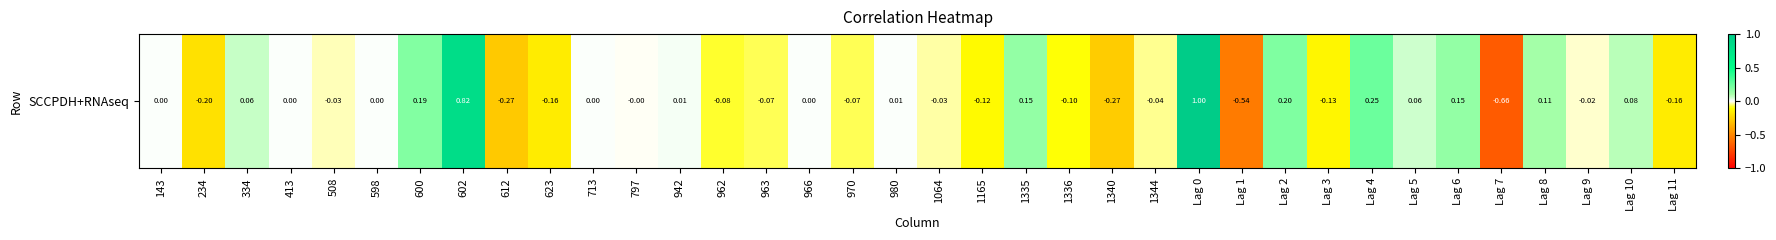

Between 962 and 713, which is larger?

713